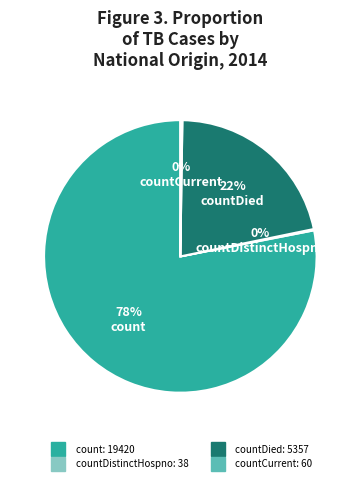

To the nearest percent, what is the difference between the largest and smallest slice percentages?

78%